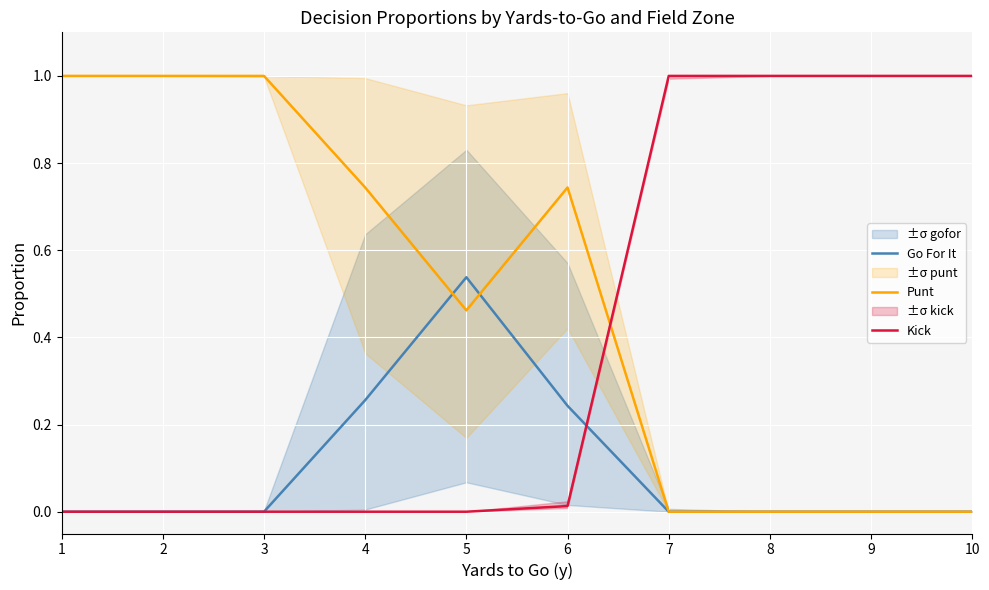

Reading left to right, extract all data points from this chart.

Go For It: 1=0.0	2=0.0	3=0.0	4=0.3	5=0.5	6=0.2	7=0.0	8=0.0	9=0.0	10=0.0
Punt: 1=1.0	2=1.0	3=1.0	4=0.7	5=0.5	6=0.7	7=0.0	8=0.0	9=0.0	10=0.0
Kick: 1=0.0	2=0.0	3=0.0	4=0.0	5=0.0	6=0.0	7=1.0	8=1.0	9=1.0	10=1.0